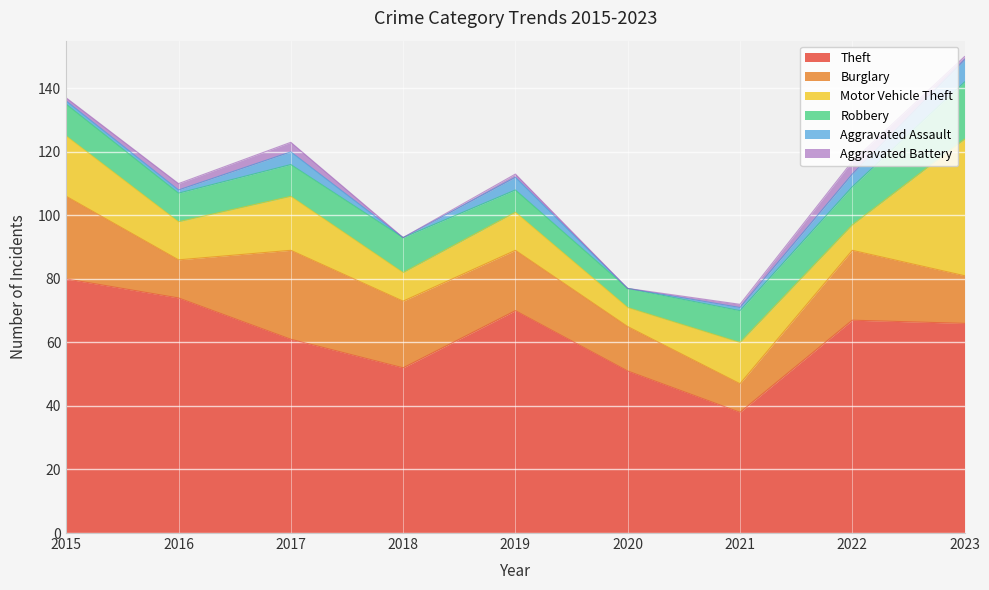

True or false: Aggravated Assault and Motor Vehicle Theft cross at least once.

False